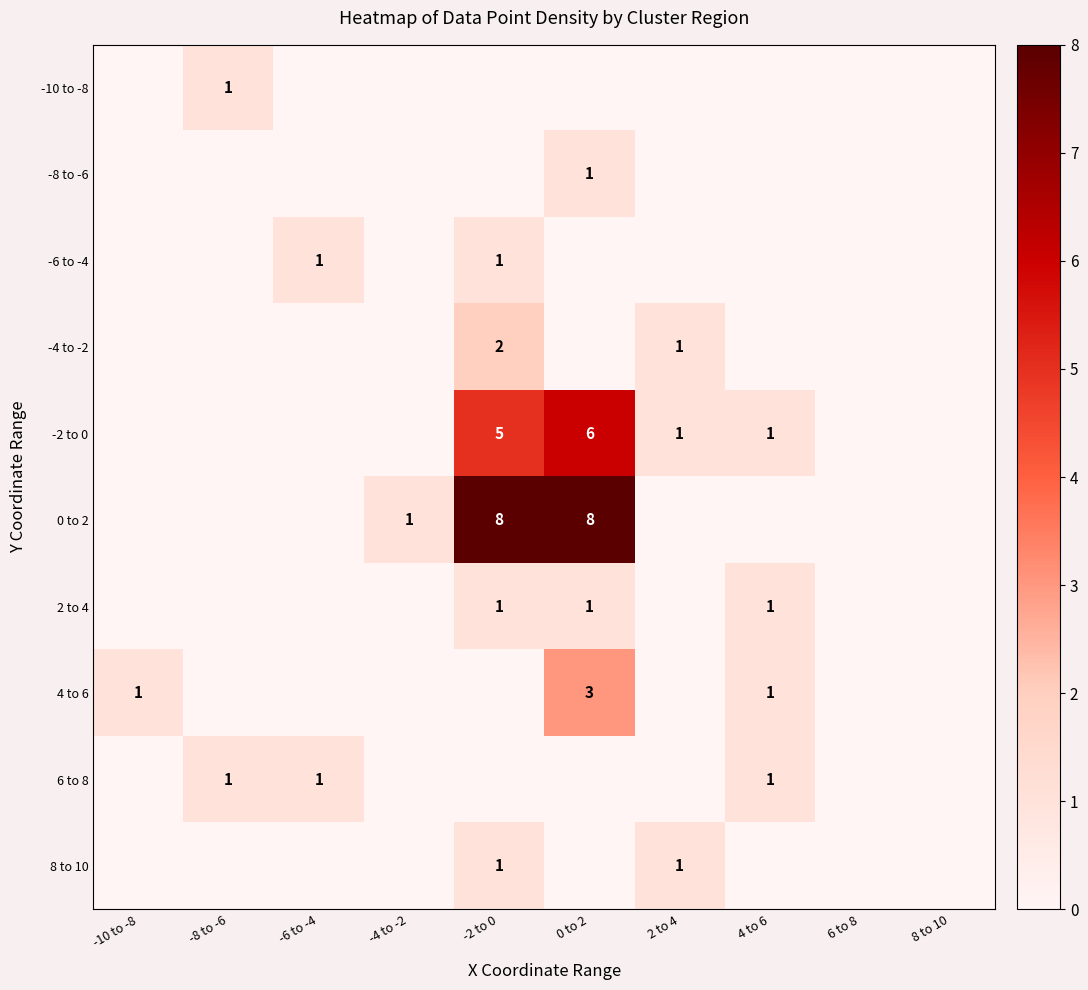

Which has a higher value, -4 to -2 or 2 to 4?

-4 to -2